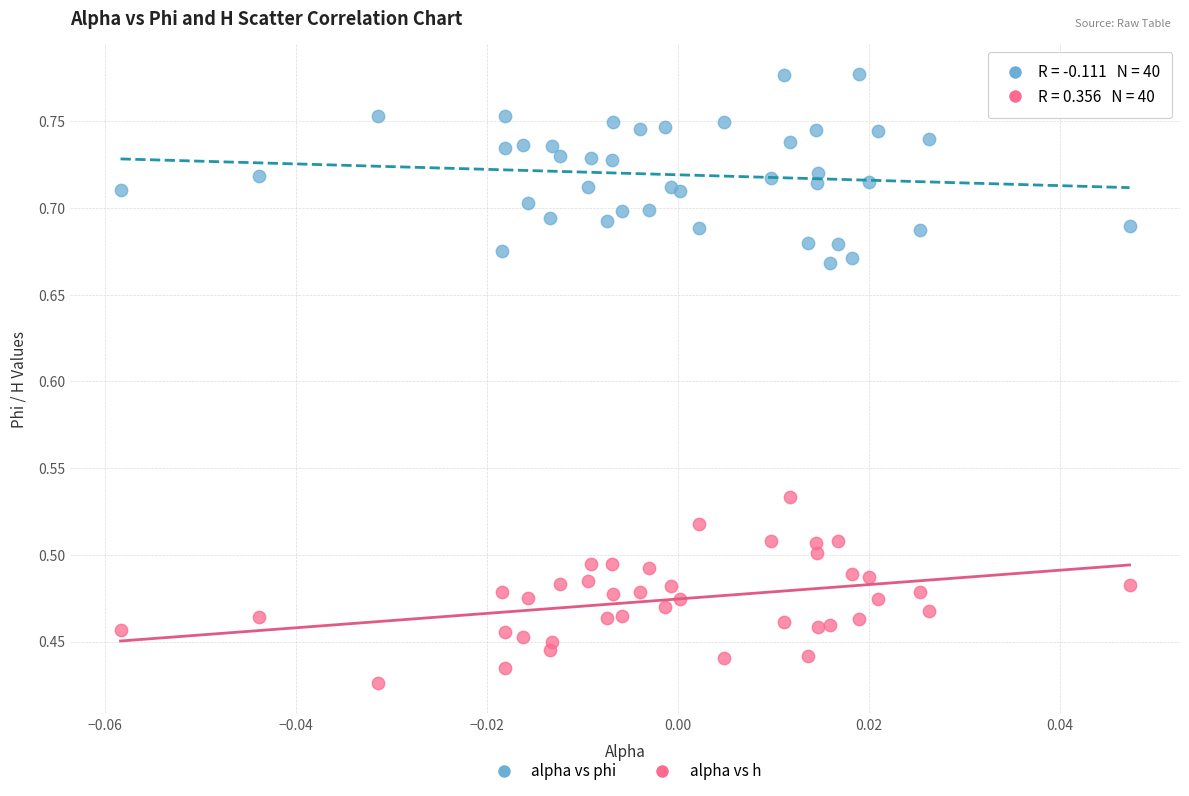

Which series contains the highest Y value?

alpha vs phi